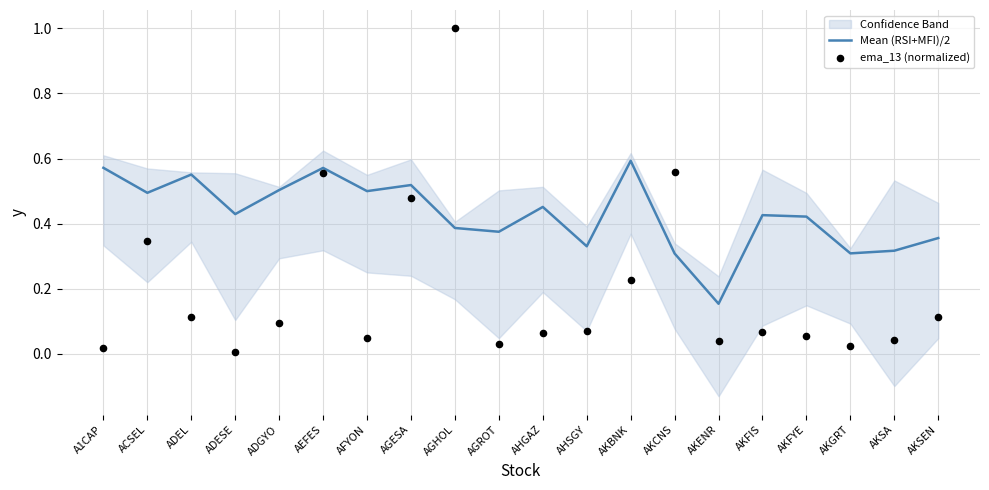

At which category is the sum across all series the highest?

AGHOL